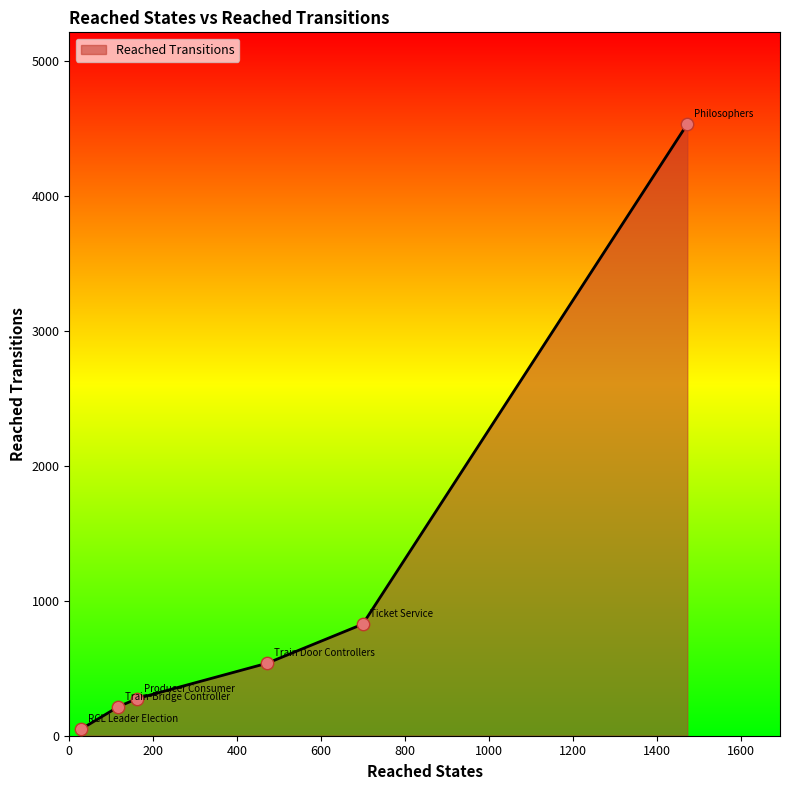

What is the maximum value shown in the chart?

4533